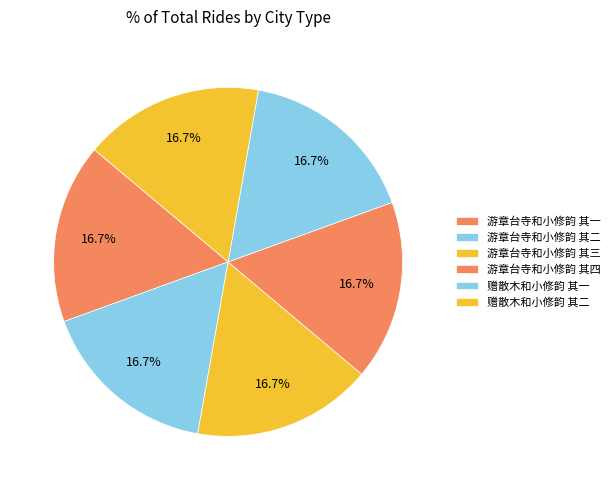

To the nearest percent, what portion does 游章台寺和小修韵 其三 represent?

17%